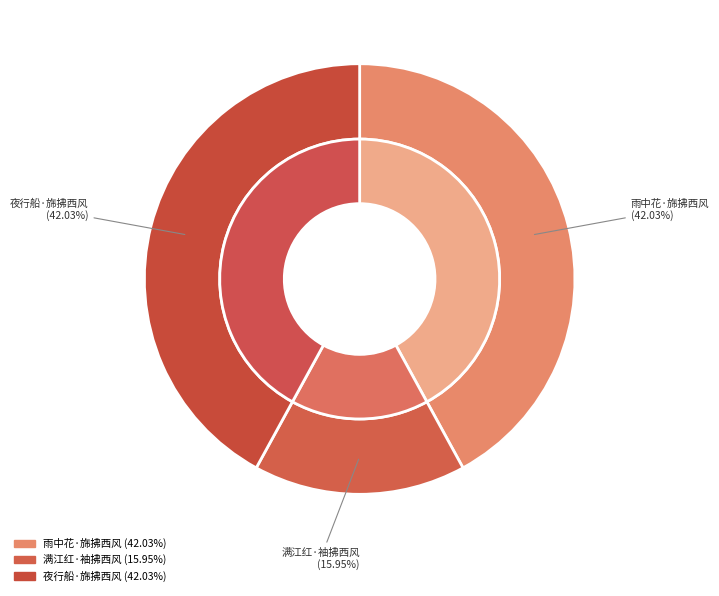

Is the sum of 满江红·袖拂西风 and 夜行船·旆拂西风 greater than half?

Yes